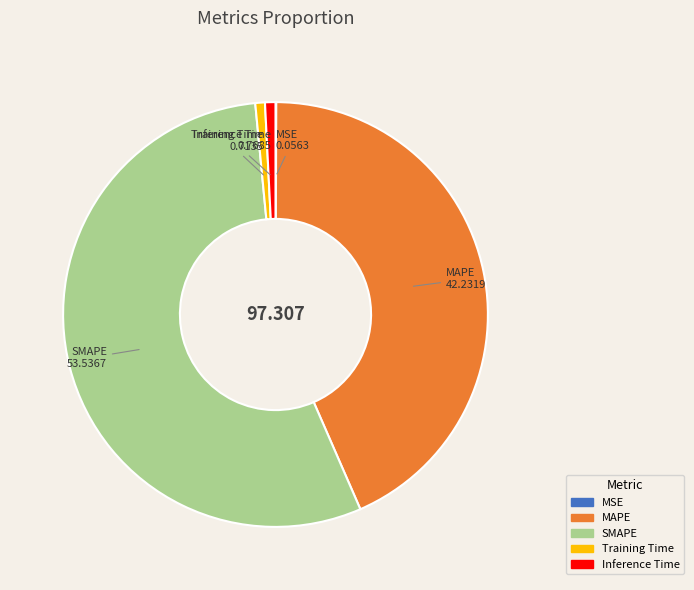

Does any single category account for the majority?

Yes